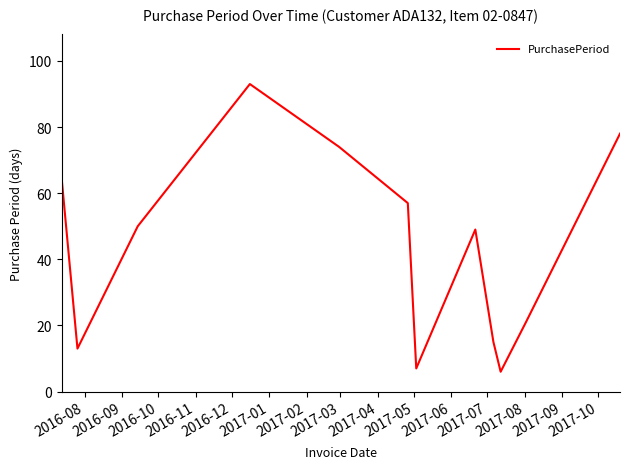

What is the greatest value displayed?

93